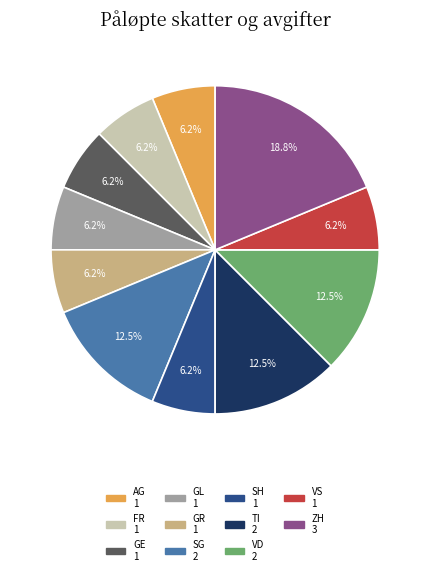

Is there a majority slice in this chart?

No